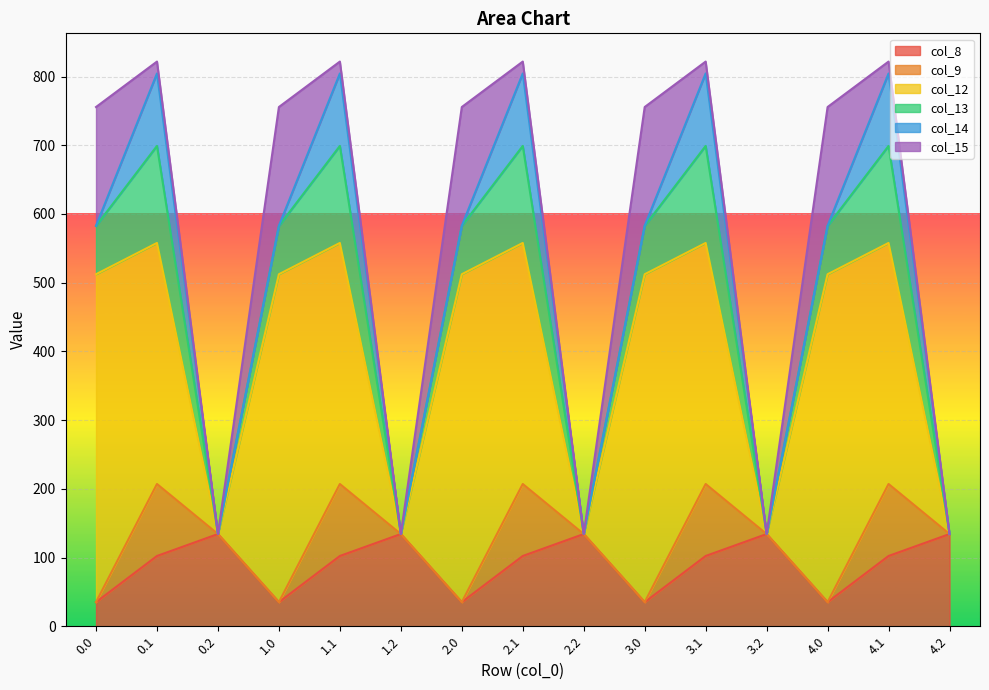

Count the number of categories in the chart.

15